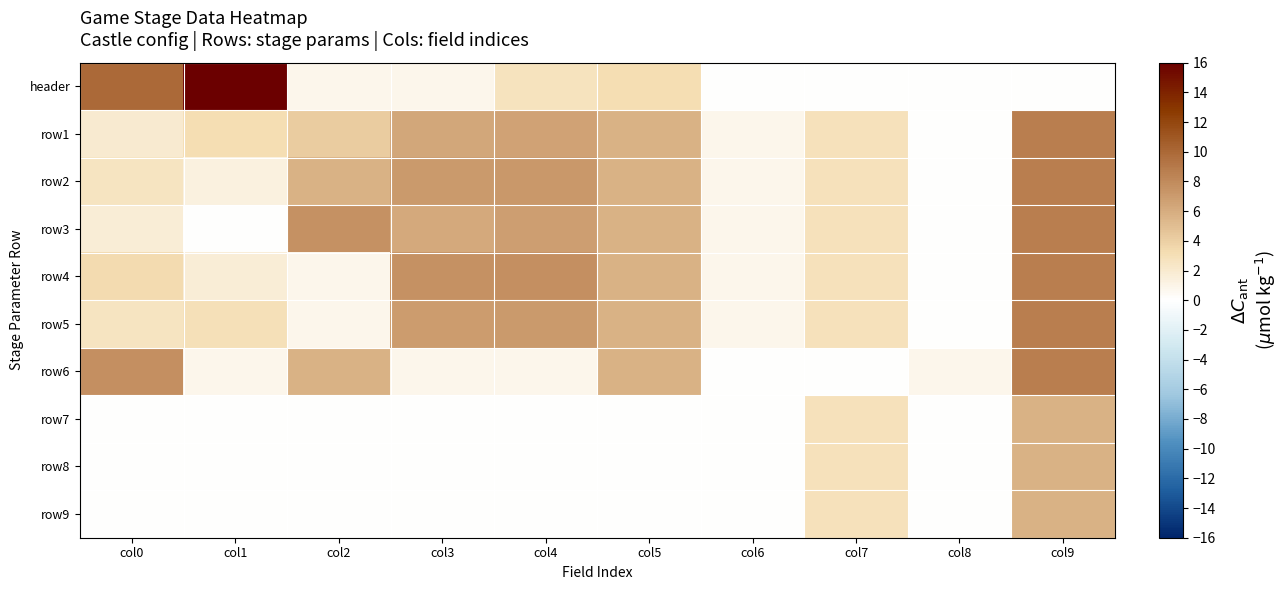

What is the spread (max minus min) of values at col3?

7.6